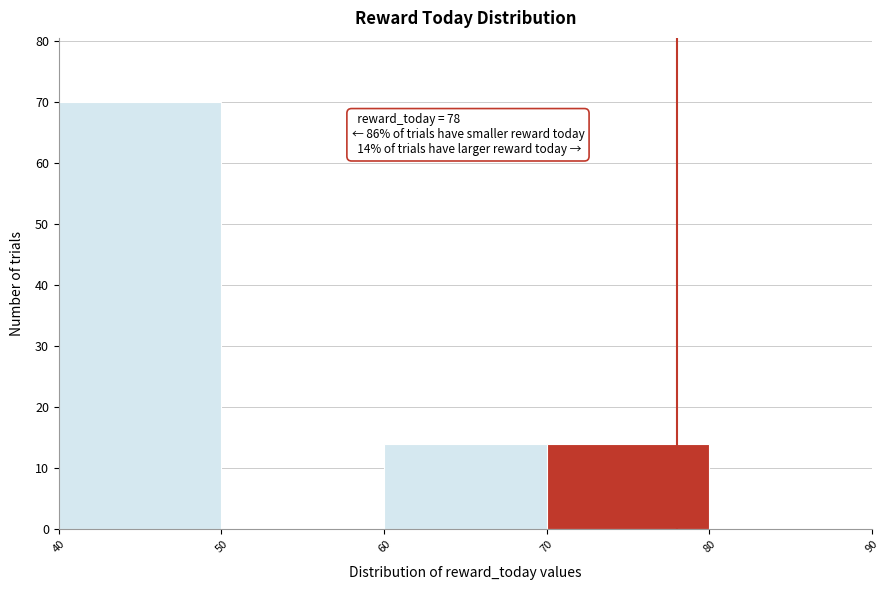

Over which range of the x-axis is the bar tallest?

40 to 50